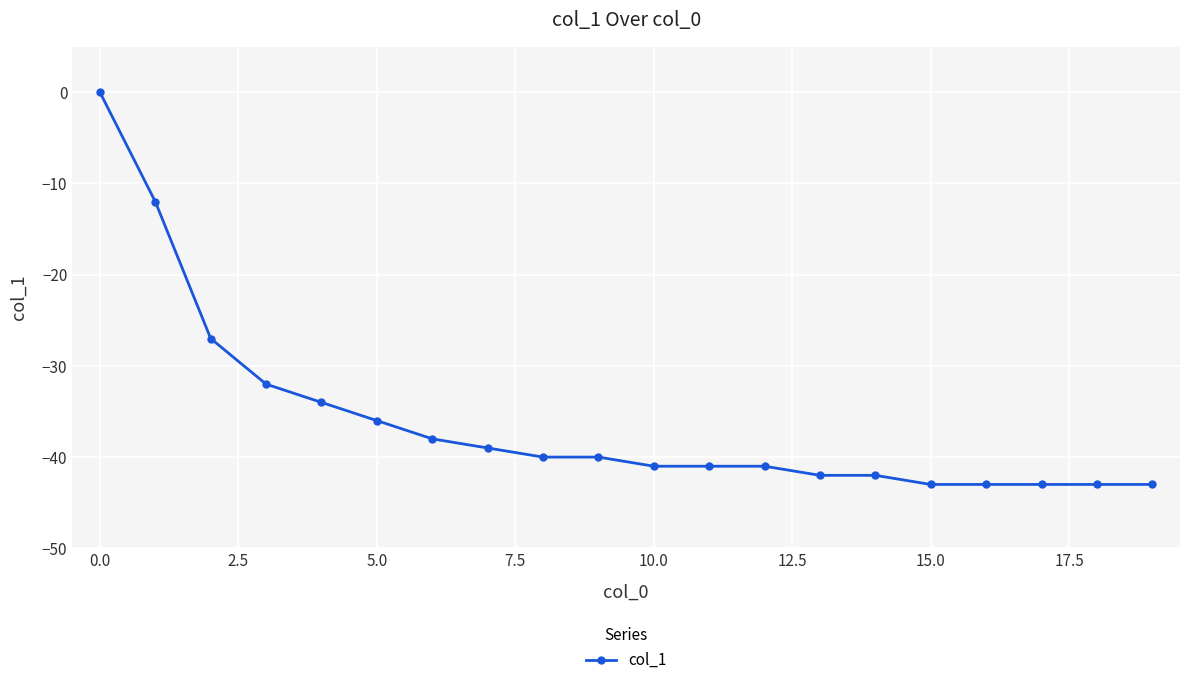

Does the chart have visible grid lines?

Yes